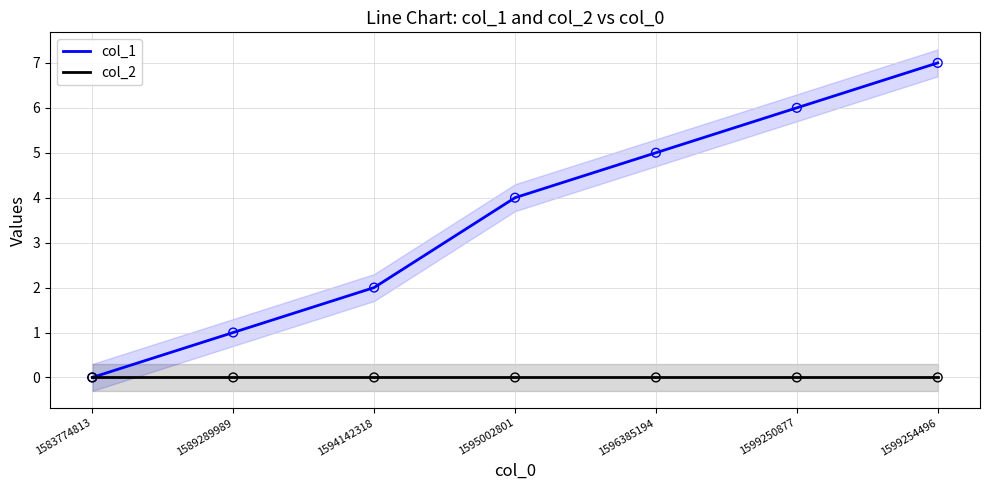

Which series contains the lowest Y value?

col_1